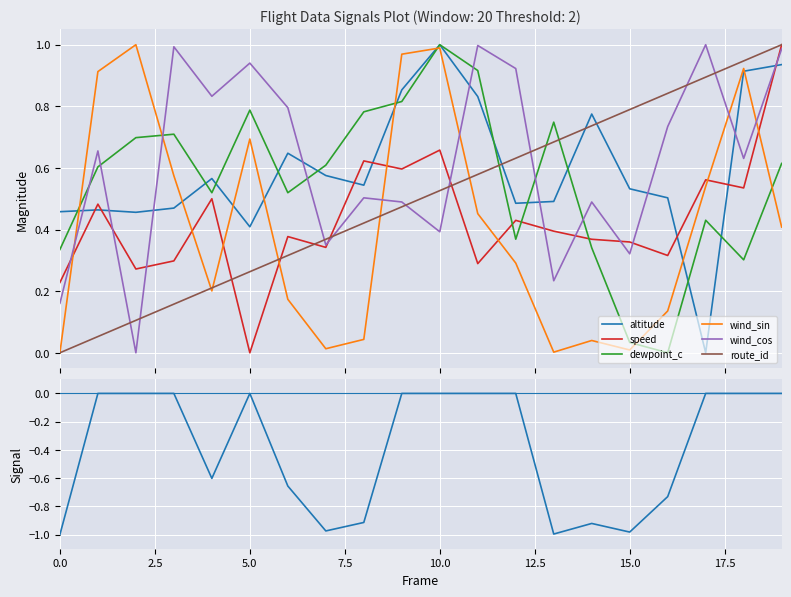

Where do wind_sin and speed first cross each other?

0 and 1